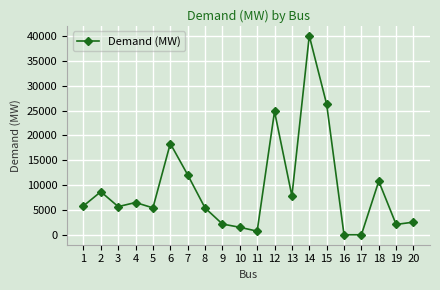

How many categories are shown in the chart?

20